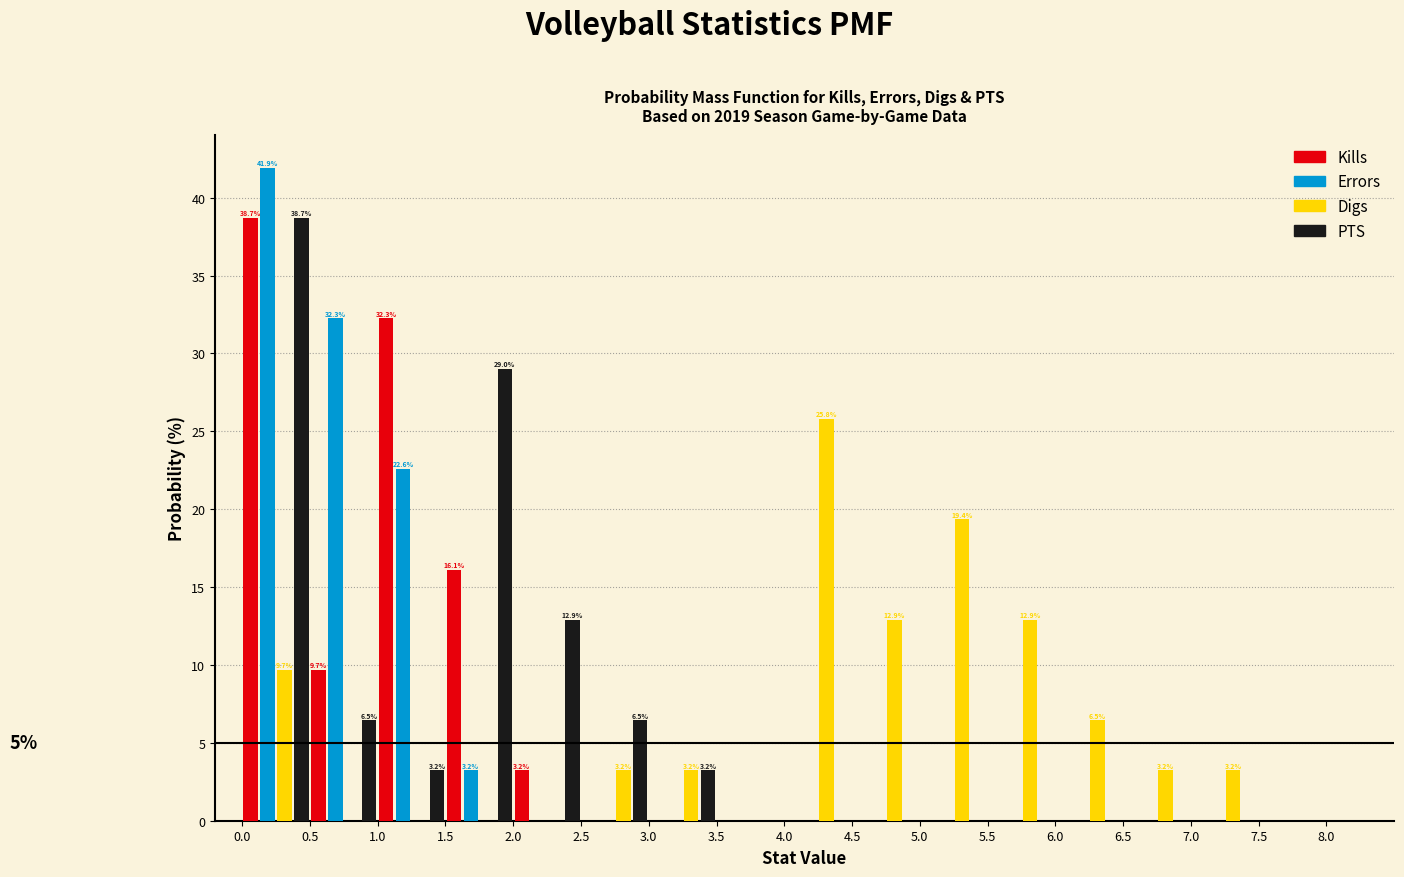

In the Errors series, which range on the x-axis has the tallest bar?

0.0 to 0.5